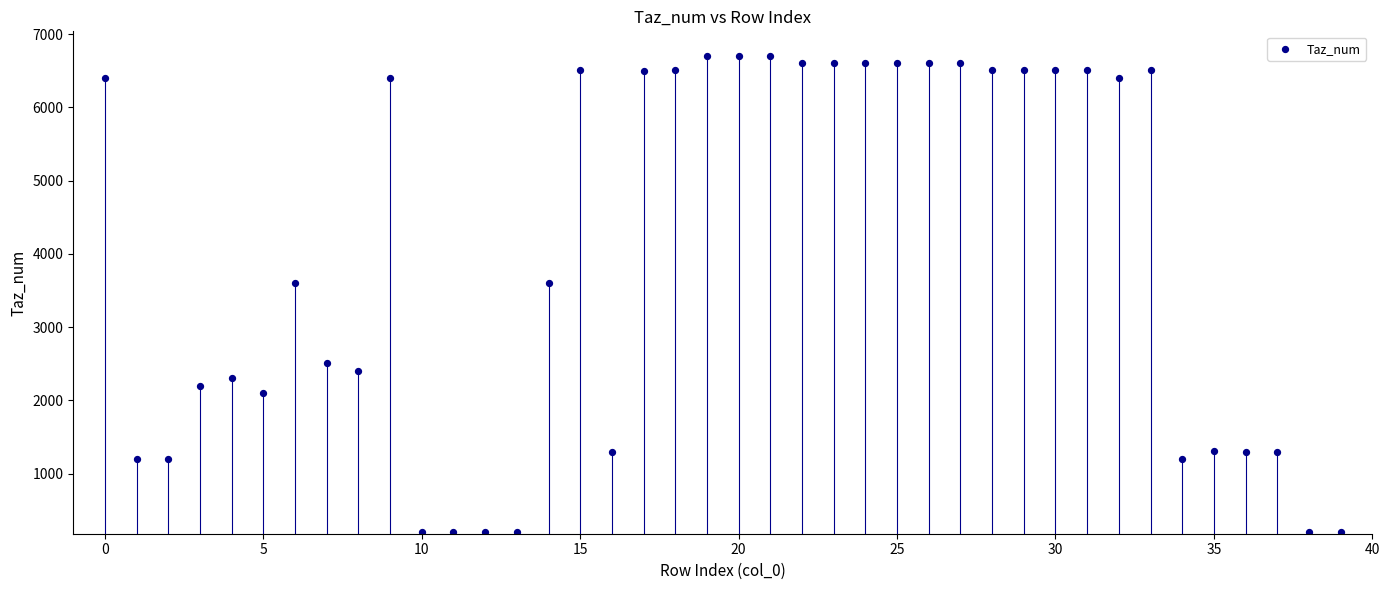

What is the range of Y values (max minus min)?

6501